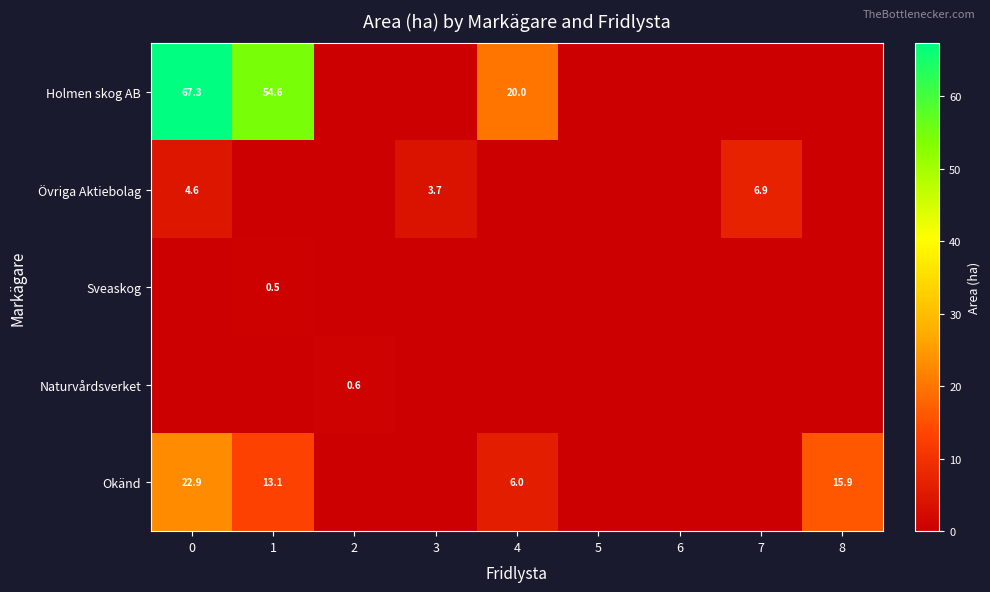

Which series has the widest spread of values?

row_0